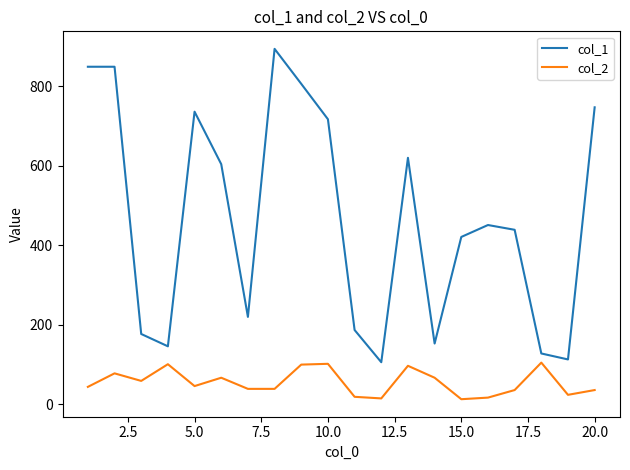

What is the average value of the col_2 series?

55